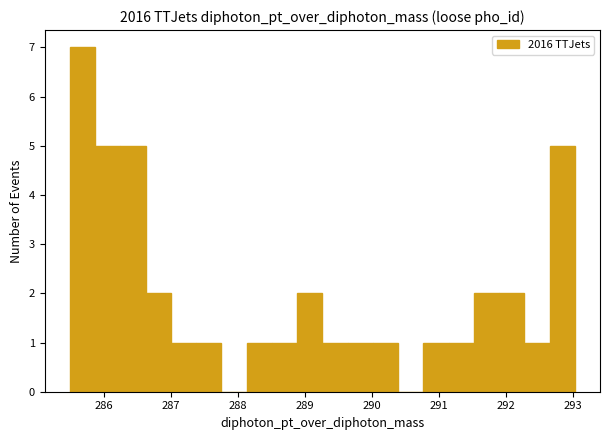

Around what value on the x-axis is the tallest bar? Give the approximate position of its centre, as read against the axis.

285.7